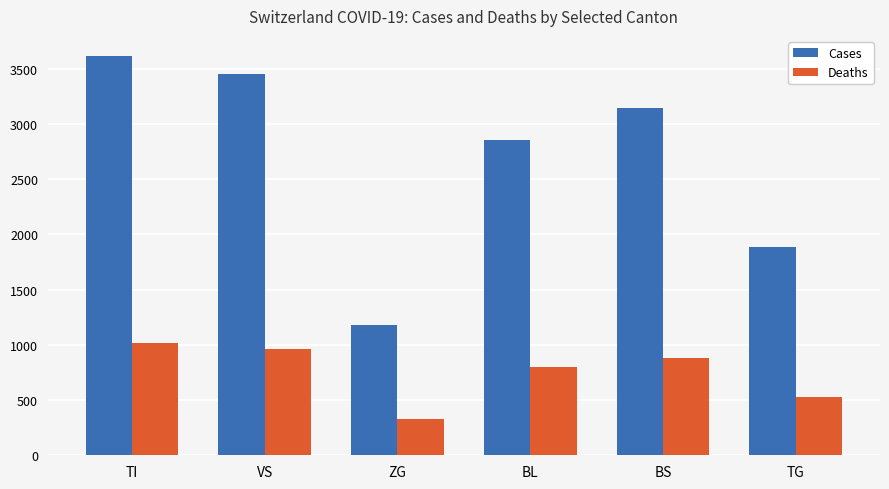

Is it true that Deaths equals 1012 at TI?

True